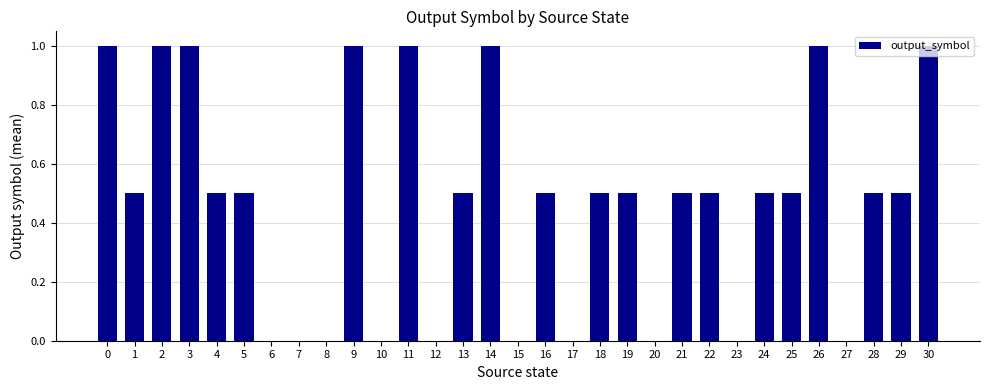

What is the change in value from 1 to 10?

-0.5